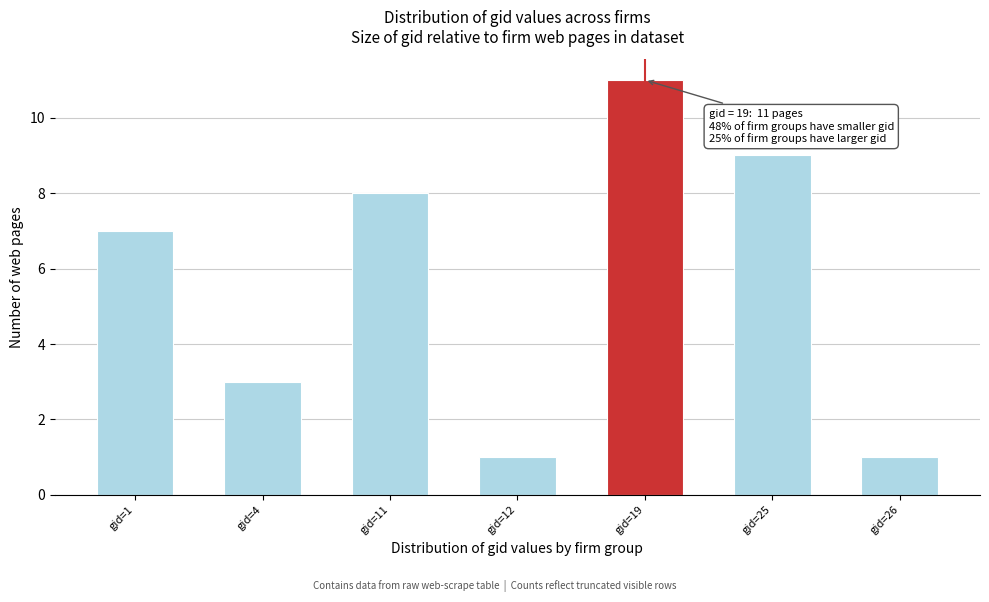

Reading right to left, extract all data points from this chart.

1	9	11	1	8	3	7